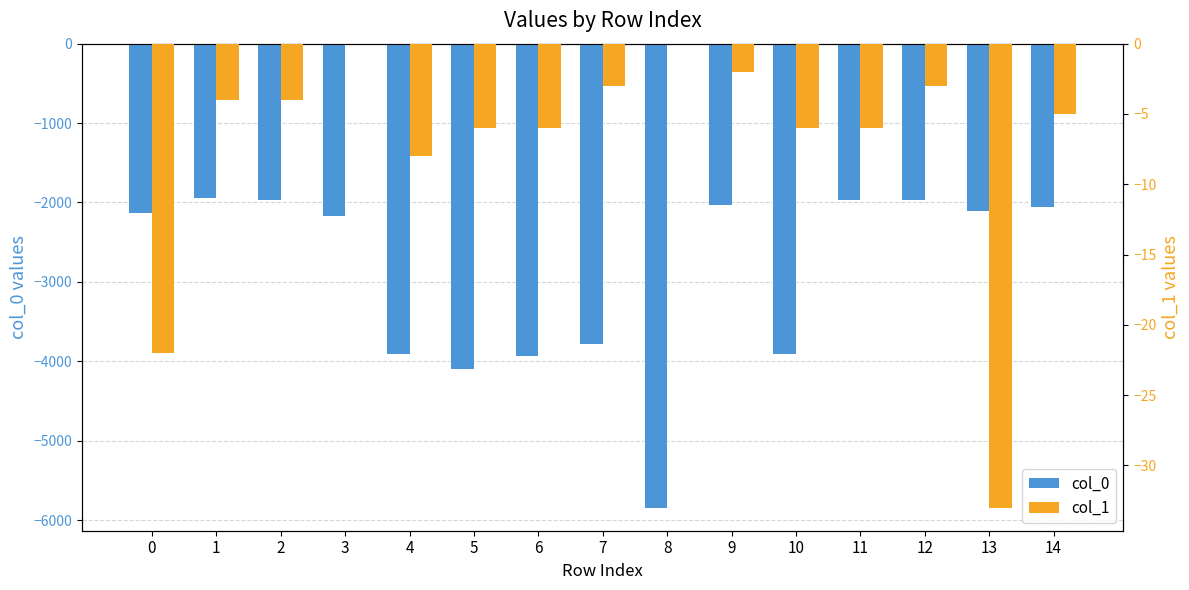

What are all the series names shown in the legend?

col_0, col_1